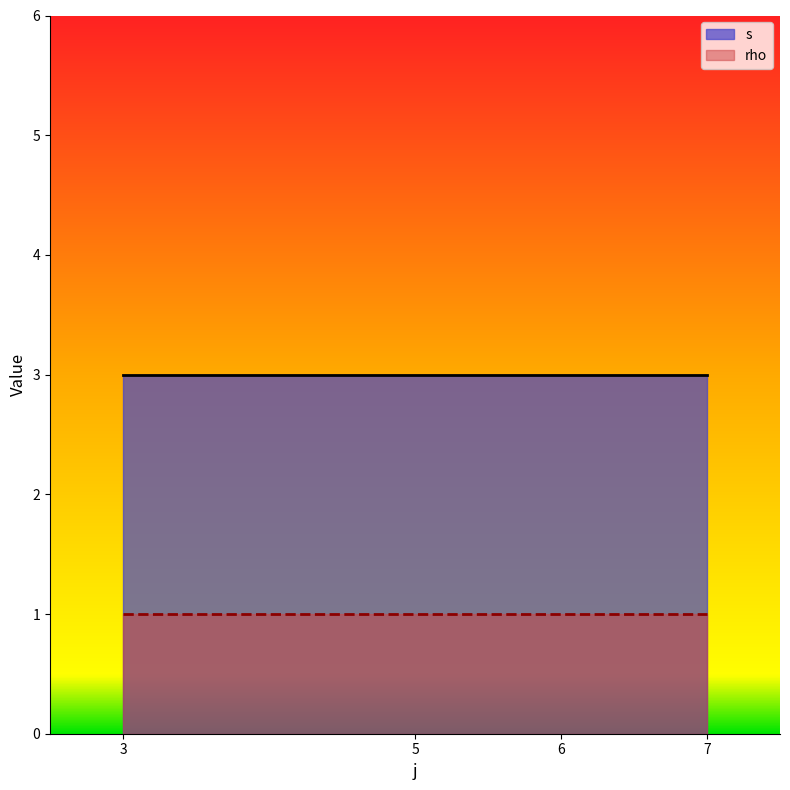

Rank the series by their average value, from lowest to highest.

rho, s